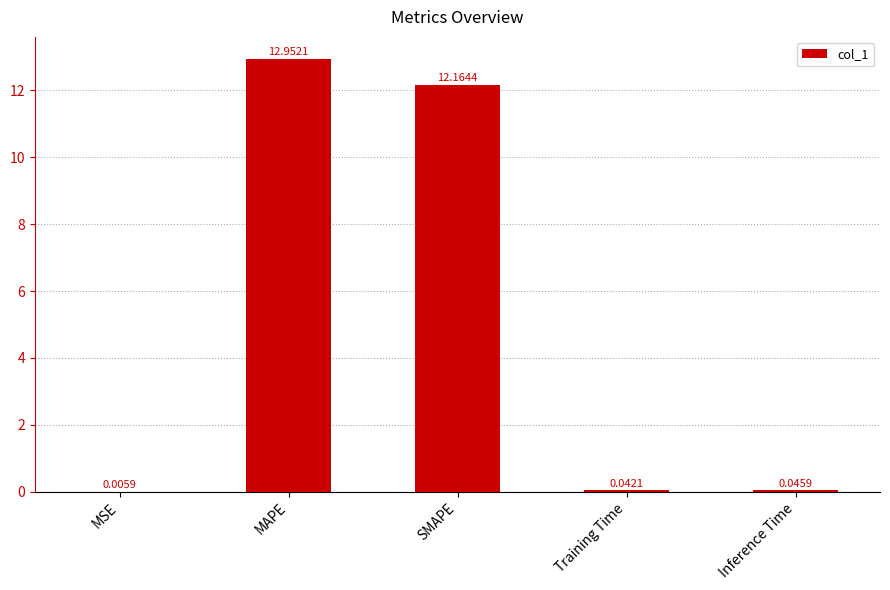

Between Training Time and MSE, which is larger?

Training Time